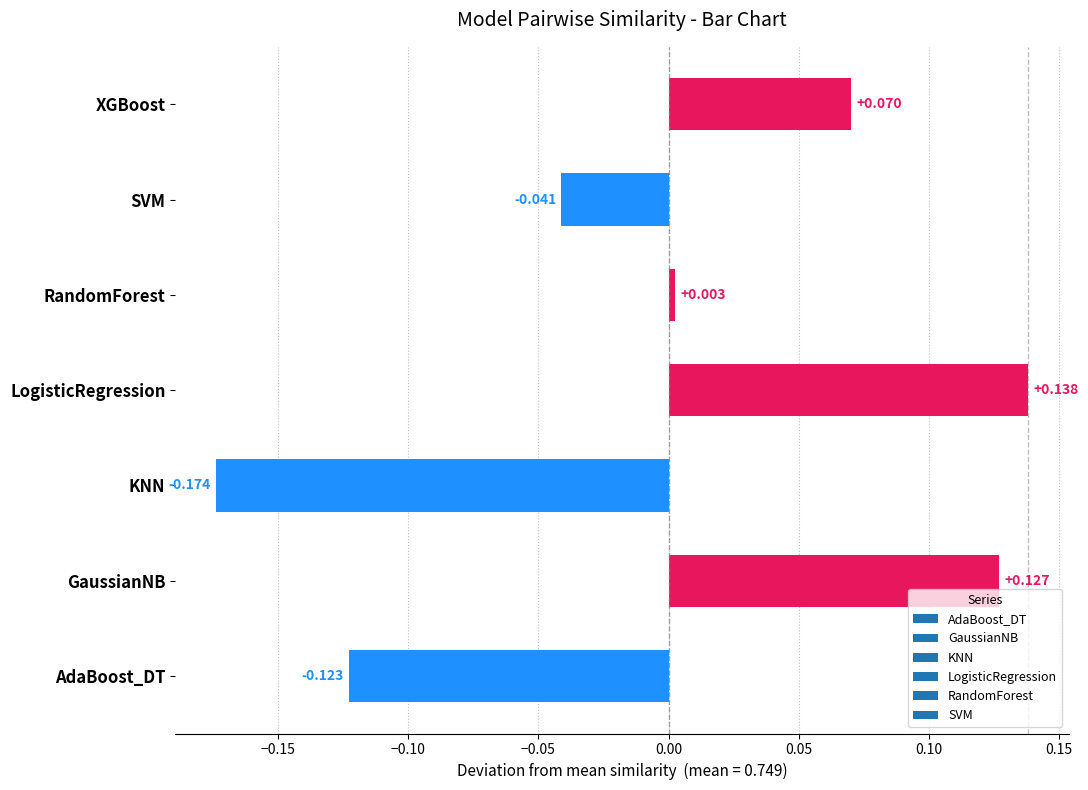

List the labels in order of value, largest first.

LogisticRegression, GaussianNB, XGBoost, RandomForest, SVM, AdaBoost_DT, KNN